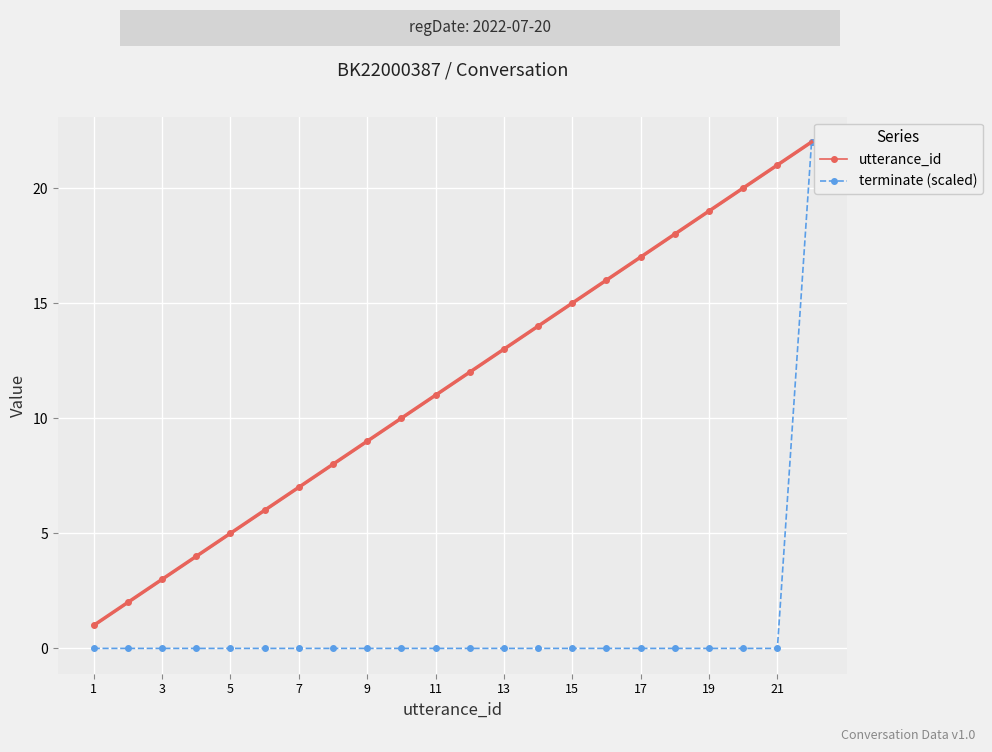

True or false: terminate (scaled) and utterance_id cross at least once.

False